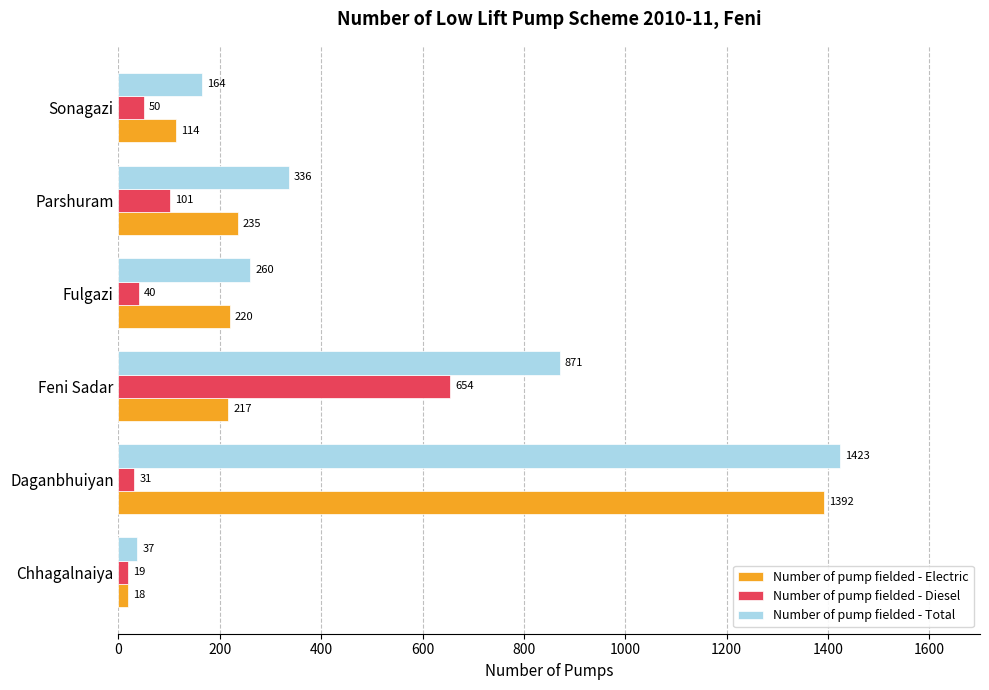

Is it true that Number of pump fielded - Diesel equals 19 at Chhagalnaiya?

True